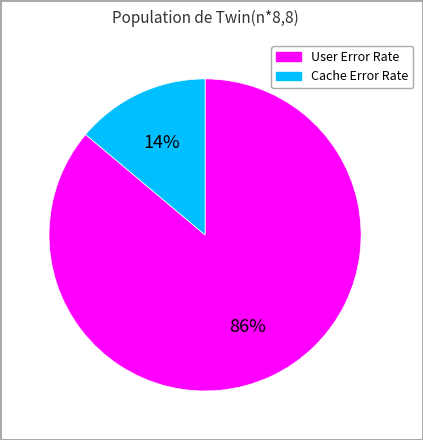

How many slices are in this pie chart?

2